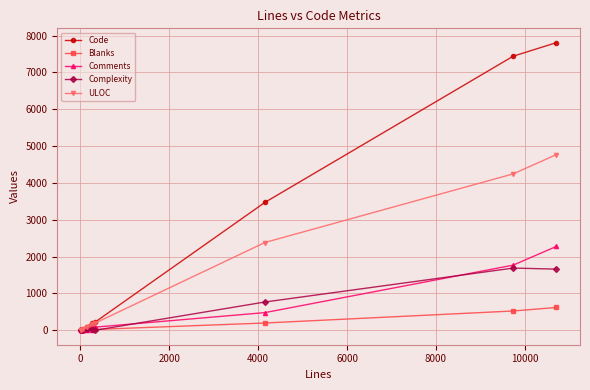

Which series has the largest total across all categories?

Code